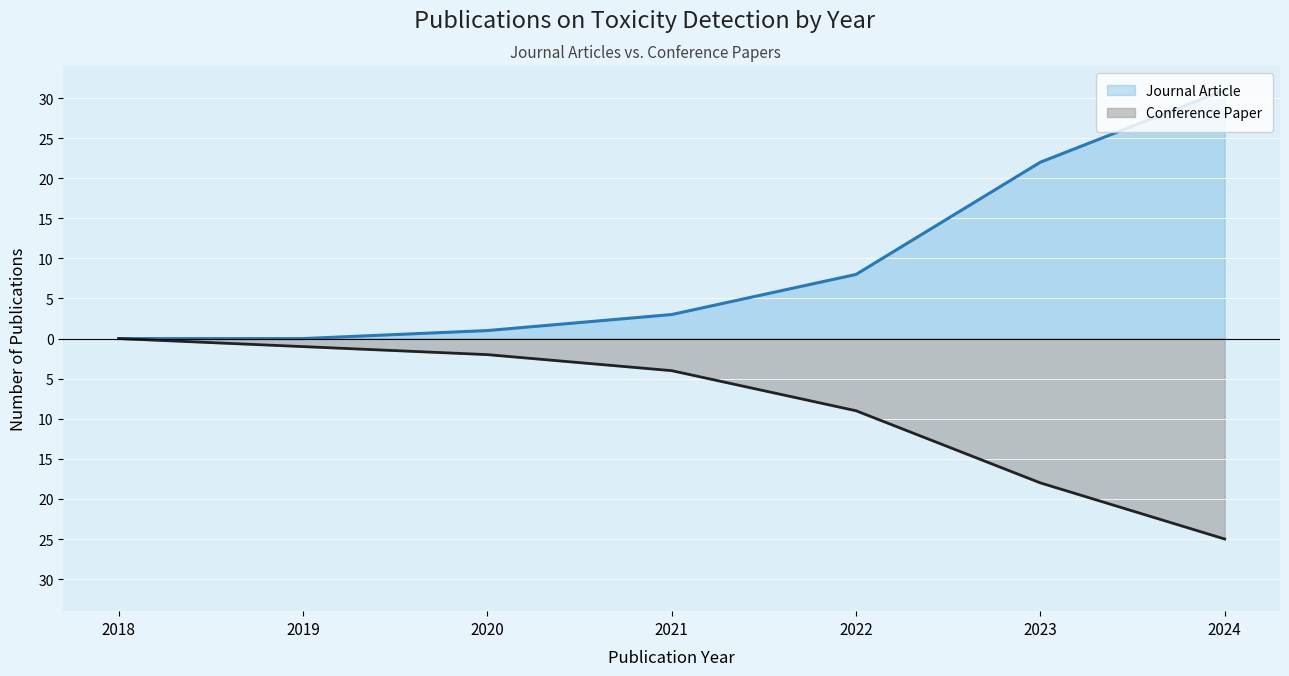

Does the chart display data point markers on the line(s)?

No